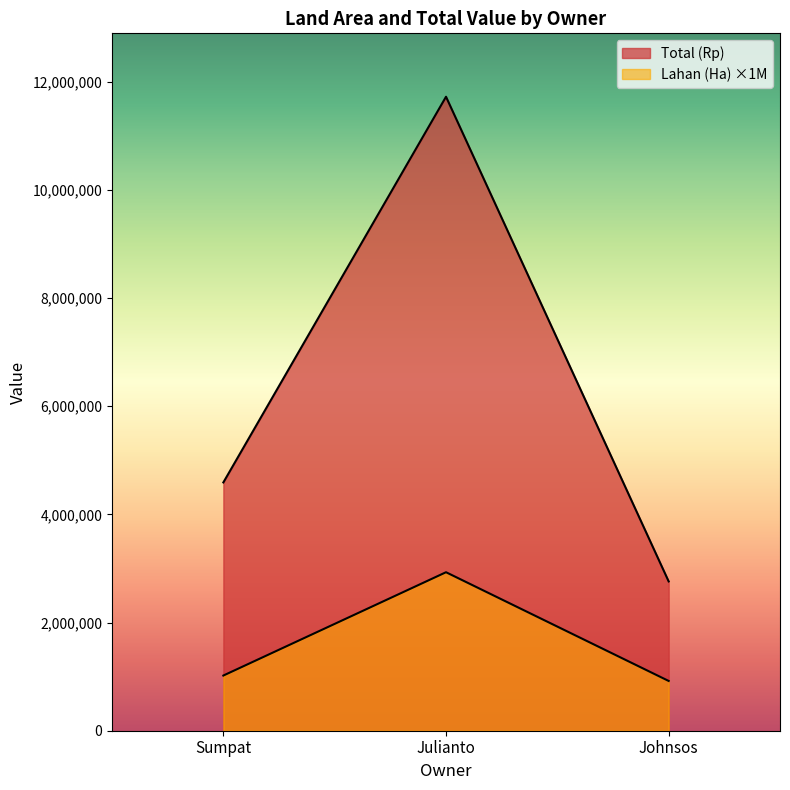

At which category does the chart reach its peak across all series?

Julianto